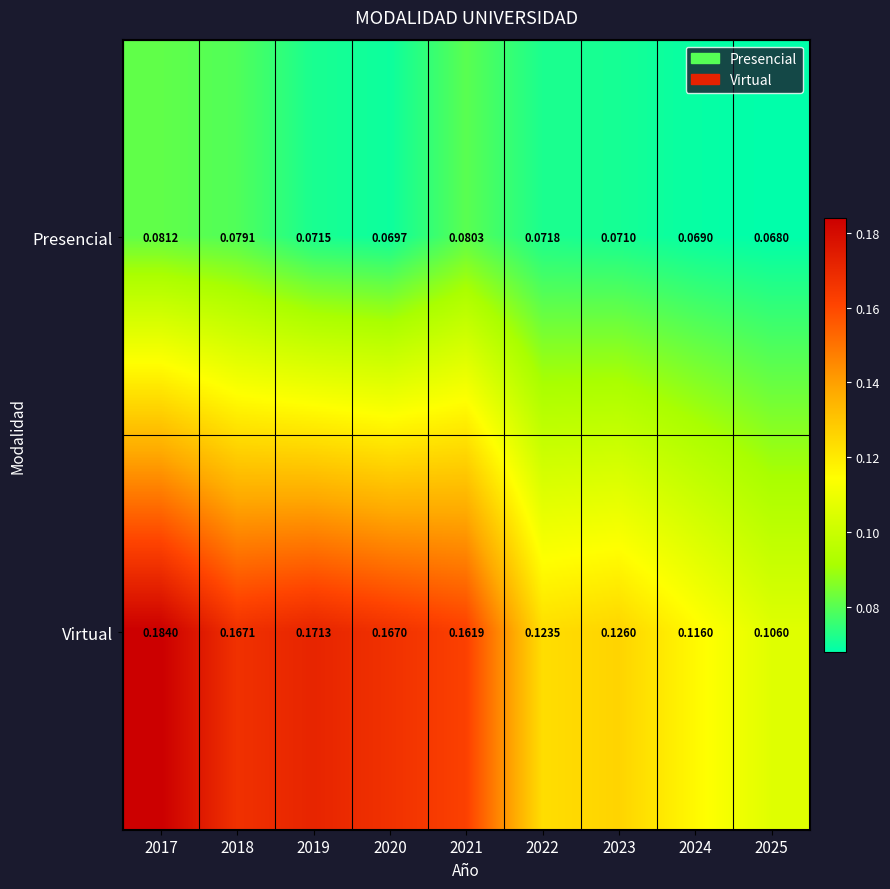

Which series has the largest range (max minus min)?

Virtual